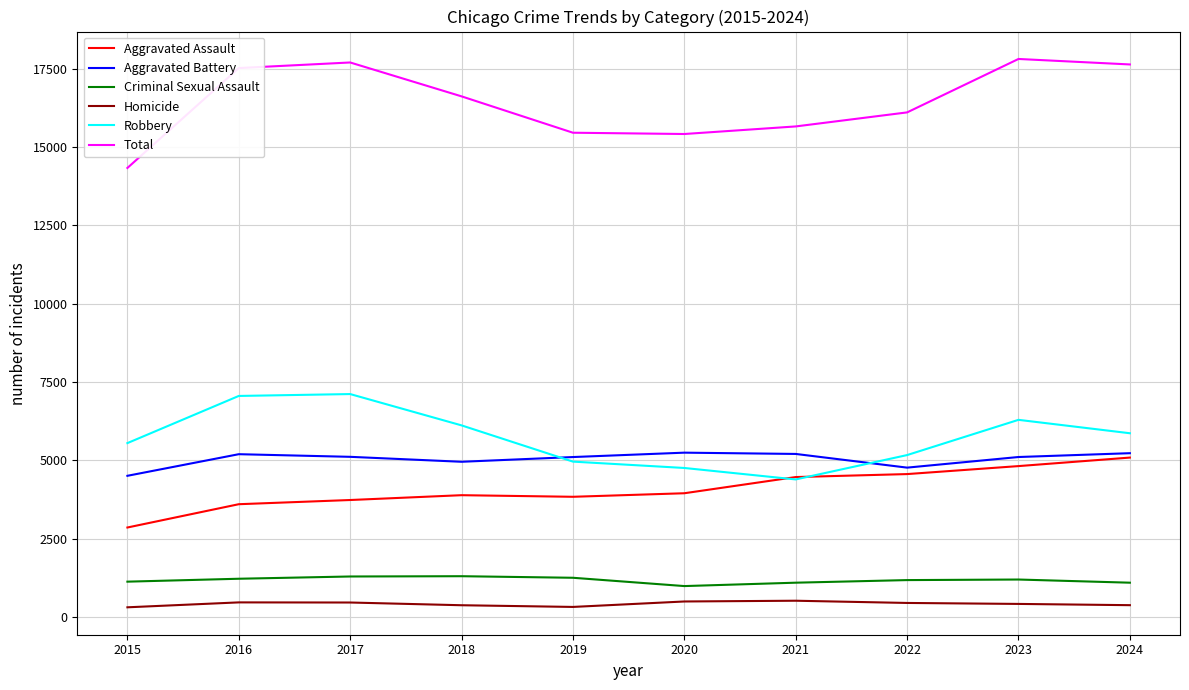

What value does the Robbery series have at 2018, to the nearest 10?

6110